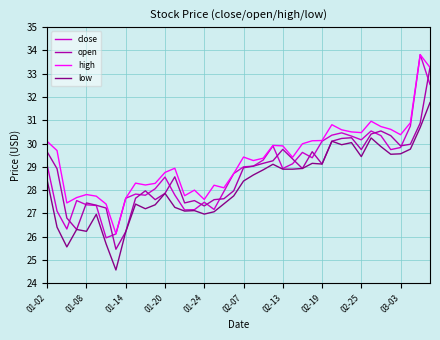

How many distinct data groups are displayed?

4